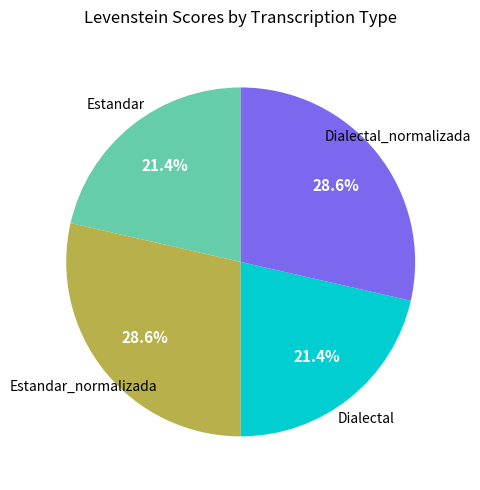

Is there a majority slice in this chart?

No